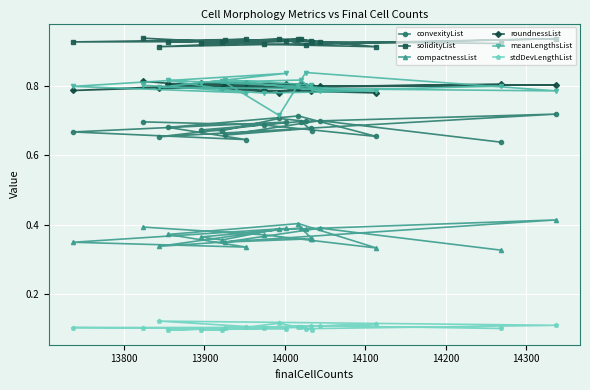

How many series are shown in this chart?

6